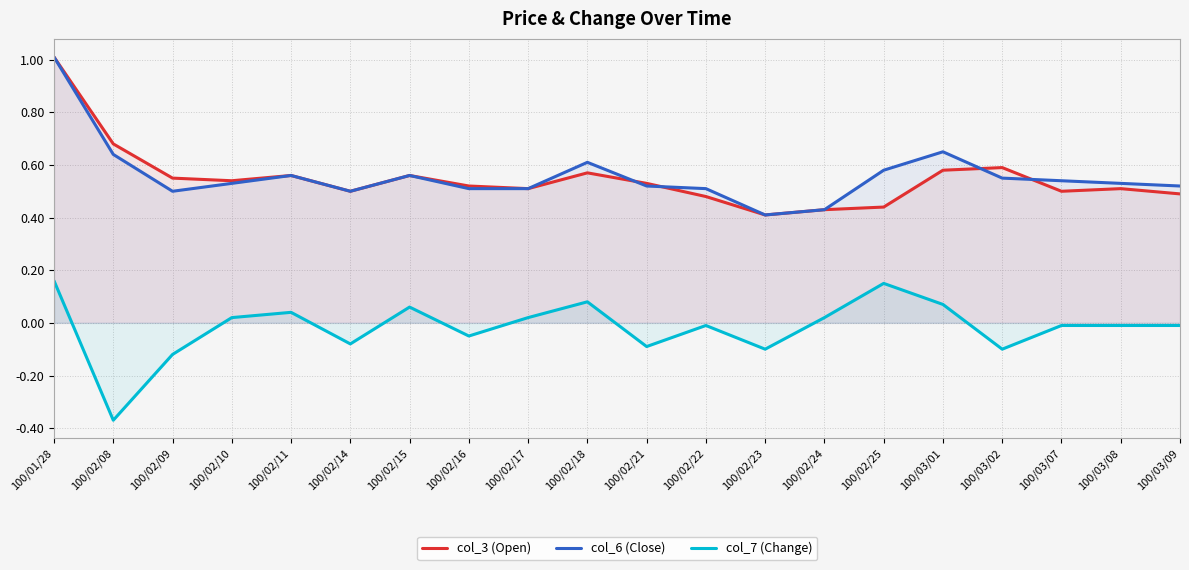

How many values in the col_7 (Change) series are below 0?

11